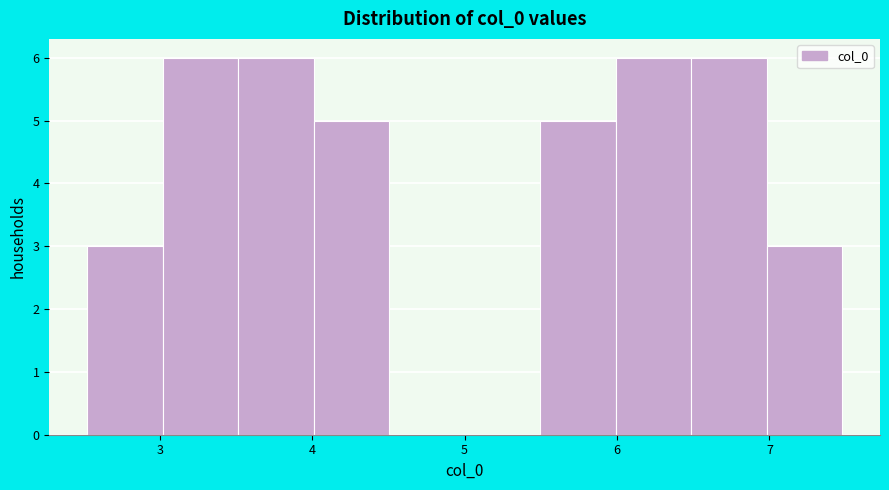

Reading left to right, list every bar in this chart as the range it spans on the x-axis followed by its height. Neither the bar edges nor the heights are printed on the chart, so give them approximately, as read against the axes.

2.5 to 3.0: 3
3.0 to 3.5: 6
3.5 to 4.0: 6
4.0 to 4.5: 5
4.5 to 5.0: 0
5.0 to 5.5: 0
5.5 to 6.0: 5
6.0 to 6.5: 6
6.5 to 7.0: 6
7.0 to 7.5: 3